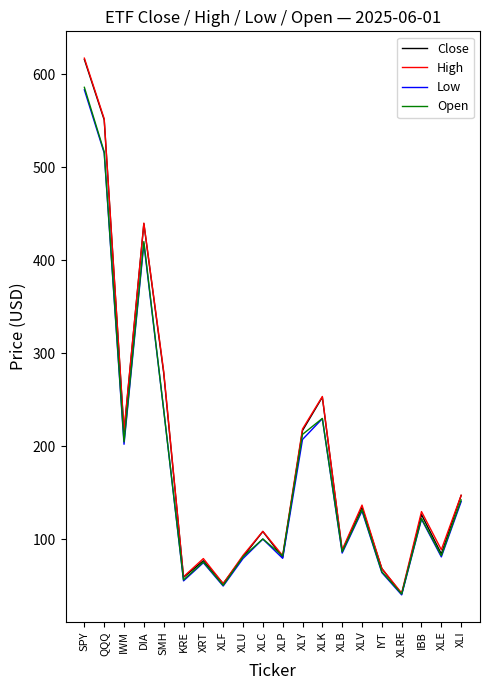

What is the sum of all Close values?

3716.6